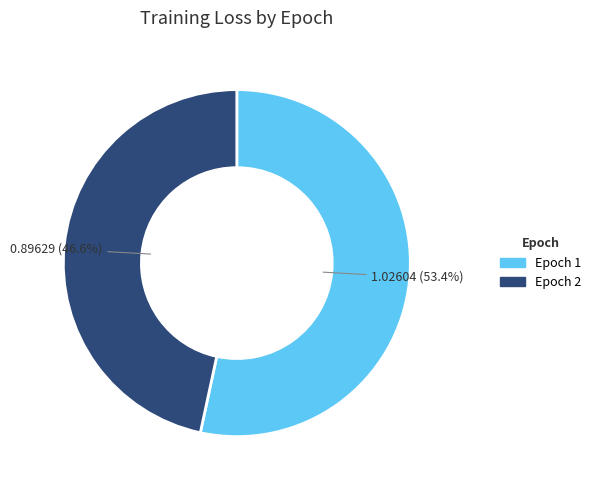

Which category has the smallest portion of the pie?

Epoch 2